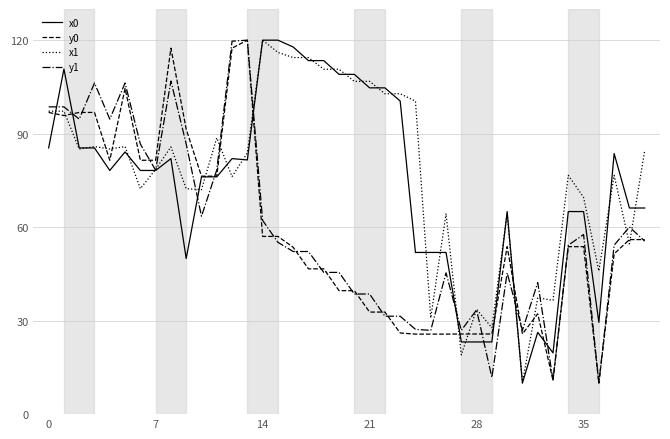

What is the maximum value shown in the chart?

120.0